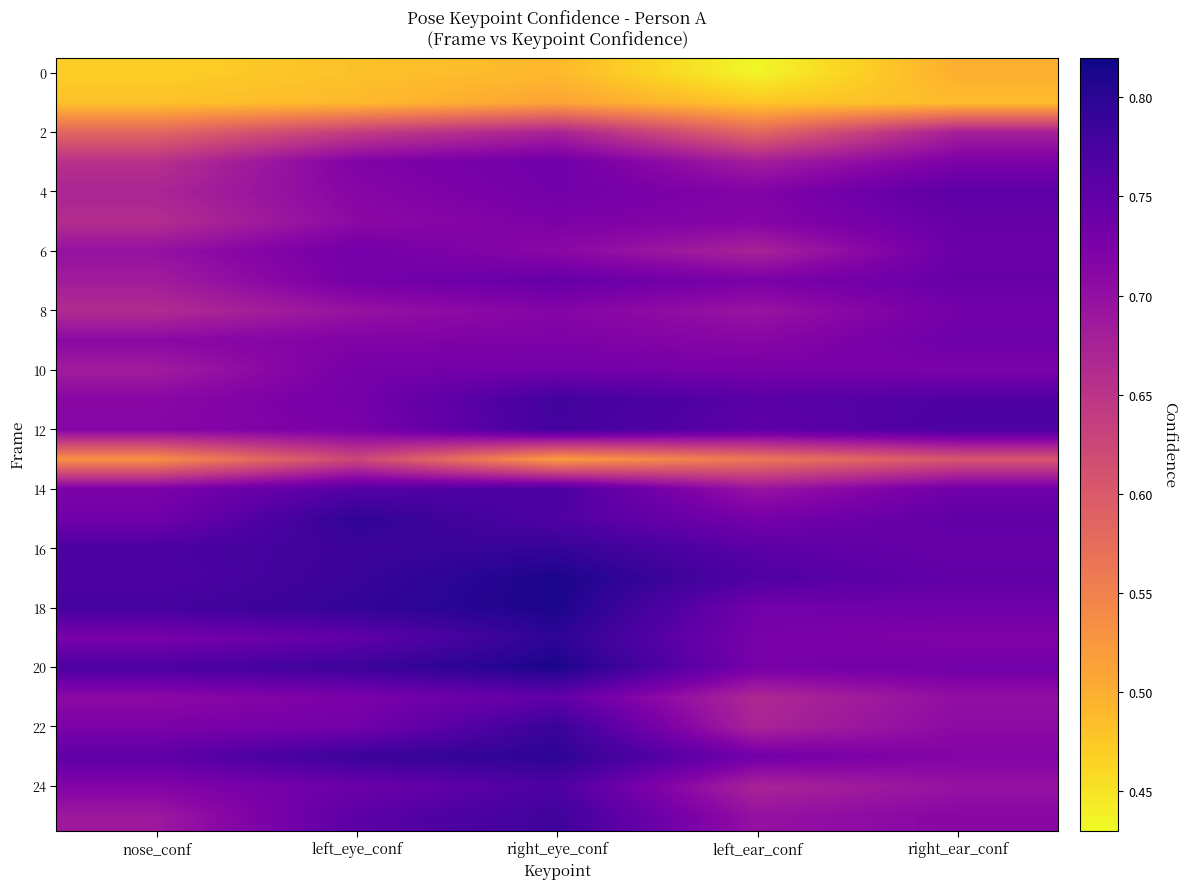

What is the spread (max minus min) of values at right_ear_conf?

0.3